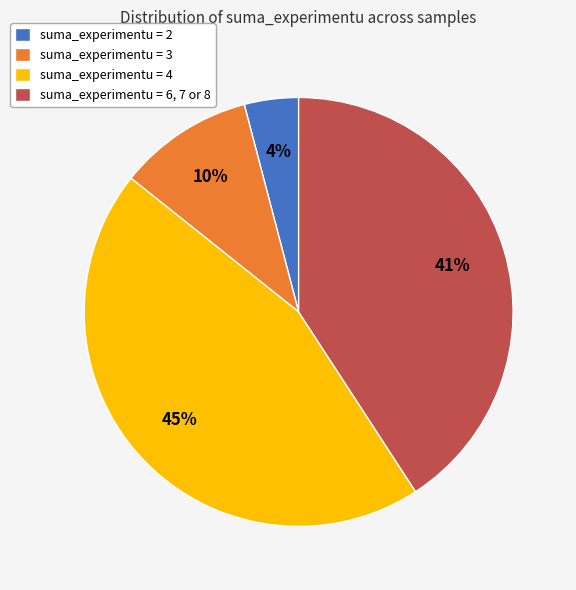

Rank the categories by value from lowest to highest.

suma_experimentu = 2, suma_experimentu = 3, suma_experimentu = 6, 7 or 8, suma_experimentu = 4